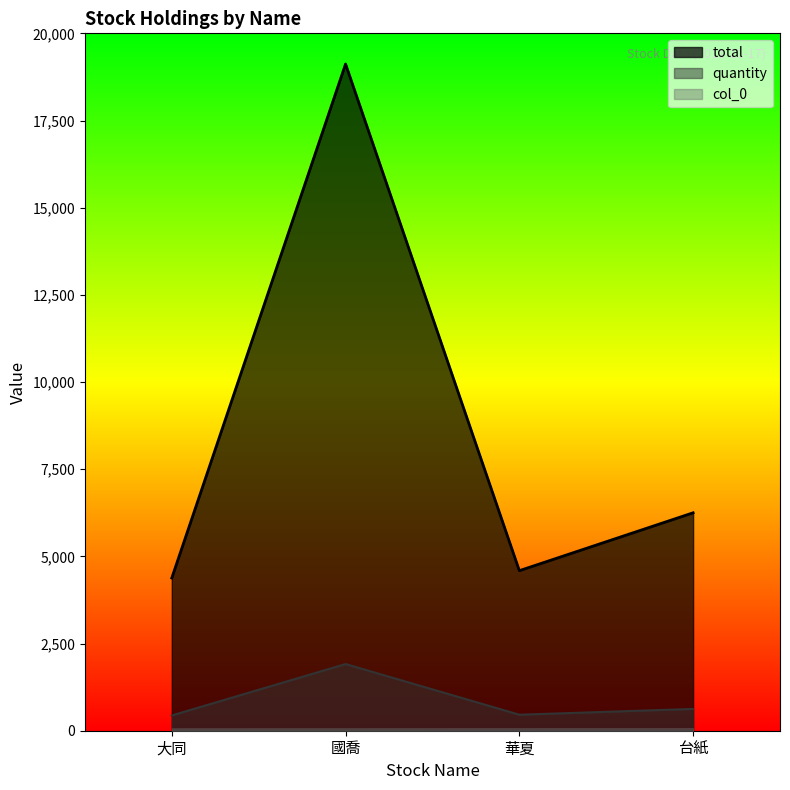

Does the chart have visible grid lines?

No